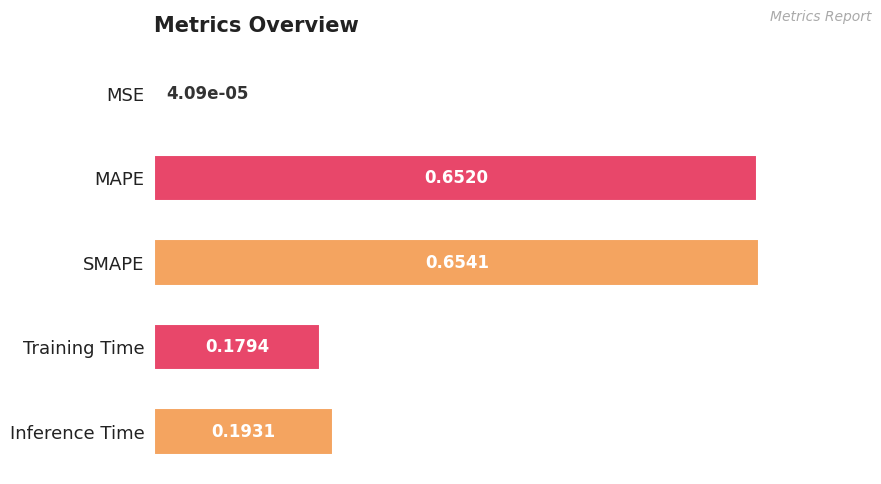

What is the sum of the values at Training Time and Inference Time?

0.4